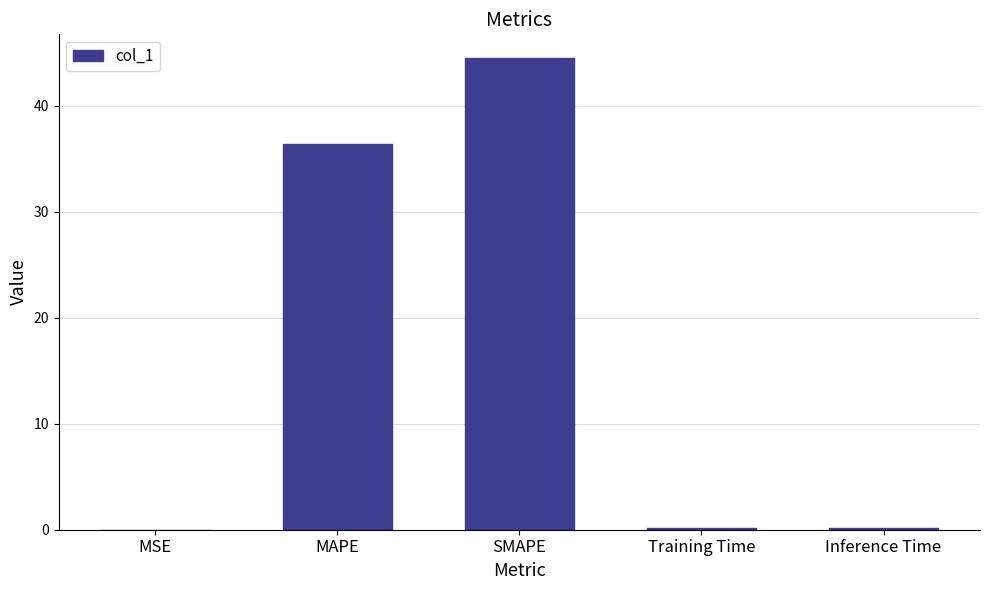

Is it true that the value at MAPE is 36.4?

True